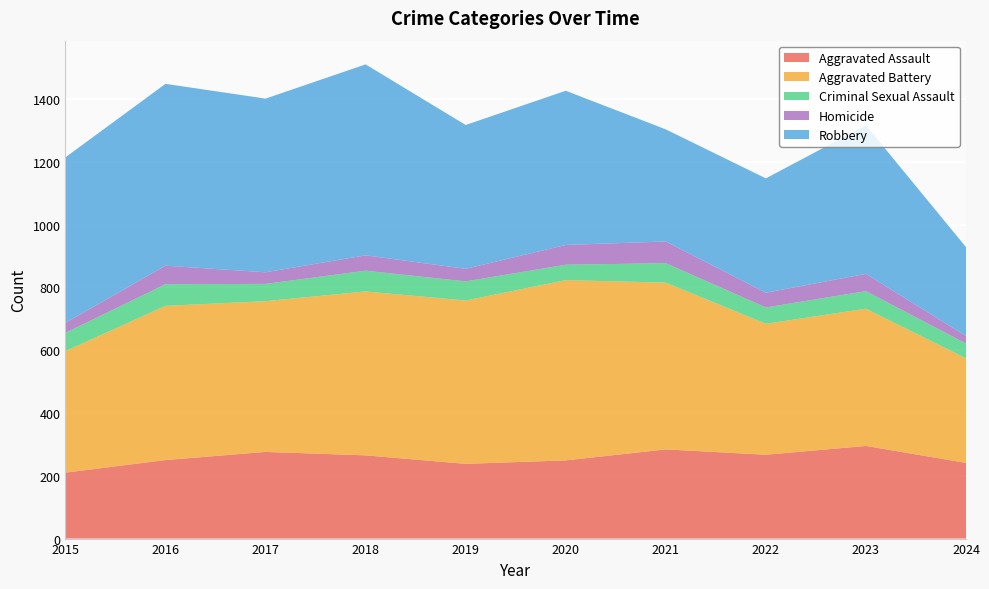

Reading right to left, extract all data points from this chart.

Aggravated Assault: 2024=241	2023=295	2022=267	2021=284	2020=249	2019=238	2018=265	2017=276	2016=250	2015=210
Aggravated Battery: 2024=333	2023=437	2022=417	2021=531	2020=574	2019=520	2018=522	2017=480	2016=491	2015=387
Criminal Sexual Assault: 2024=47	2023=56	2022=52	2021=62	2020=49	2019=61	2018=66	2017=55	2016=69	2015=58
Homicide: 2024=24	2023=55	2022=47	2021=69	2020=63	2019=40	2018=49	2017=37	2016=59	2015=32
Robbery: 2024=283	2023=473	2022=364	2021=357	2020=491	2019=458	2018=608	2017=553	2016=579	2015=527